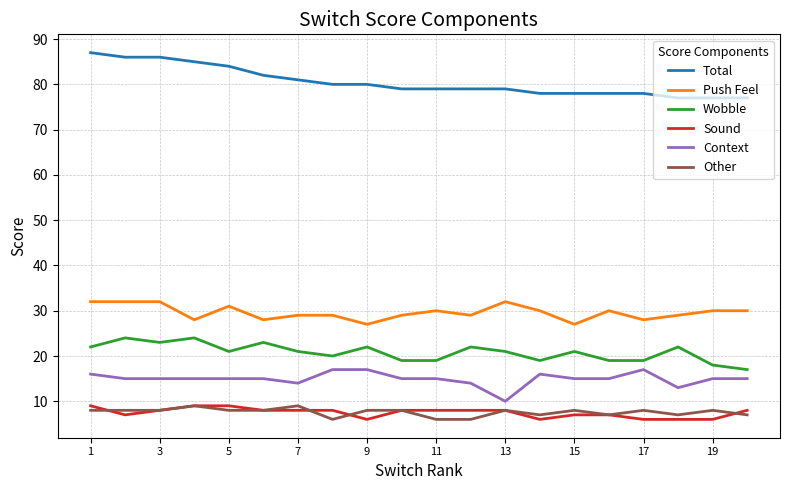

What is the minimum value for Context?

10